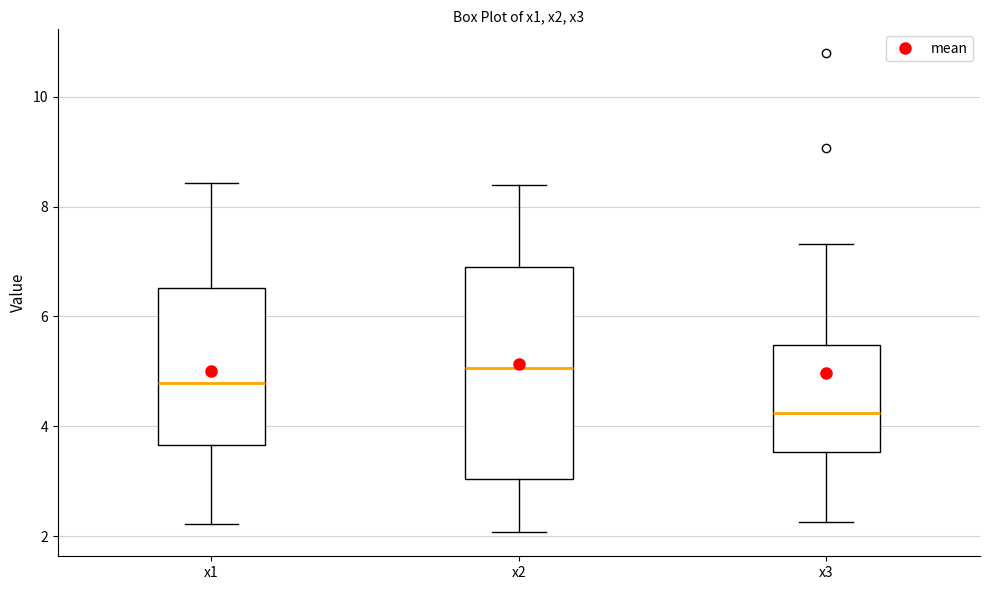

Reading left to right, transcribe this box plot: for each box, give where its median line is, the range the box spans, and where its two whiskers end, as read against the y-axis. The values are not printed on the chart, so give them approximately, as read against the axis.

x1: median 4.8, box 3.6 to 6.6, whiskers 2.2 to 8.4
x2: median 5.0, box 3.0 to 7.0, whiskers 2.0 to 8.4
x3: median 4.2, box 3.6 to 5.4, whiskers 2.2 to 7.4